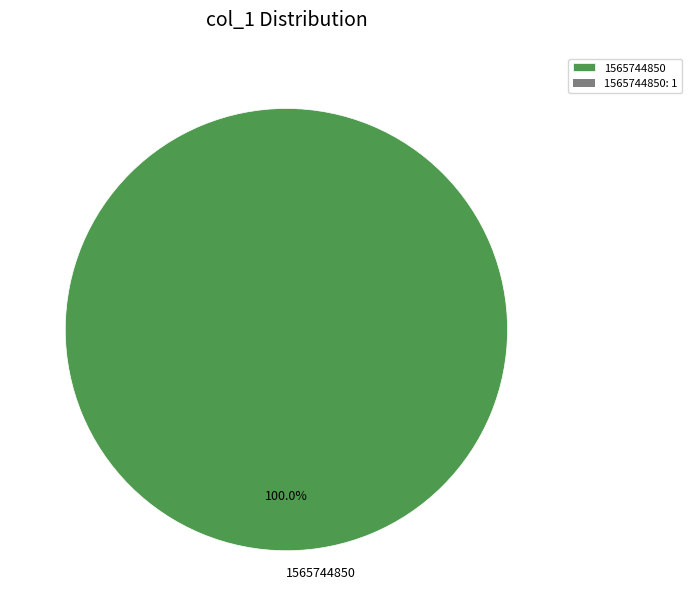

Does 1565744850 account for over 50% of the chart?

Yes